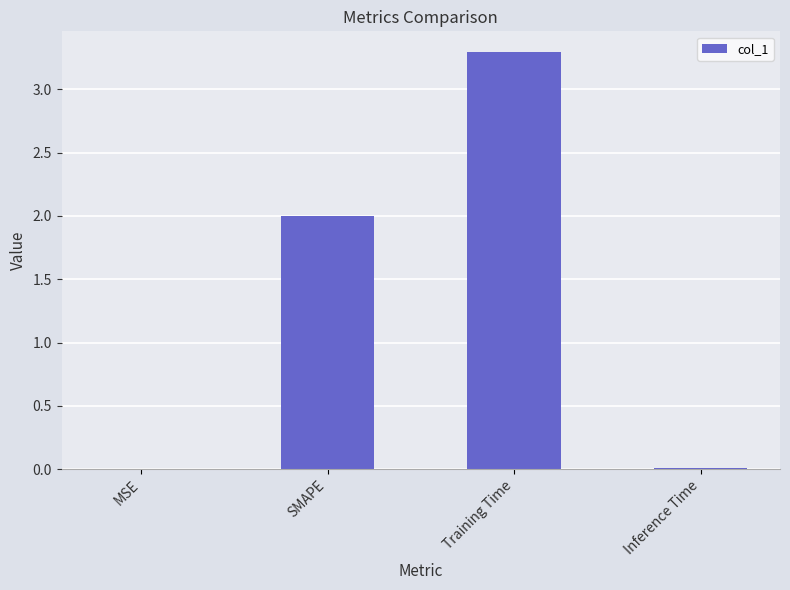

How many categories are shown in the chart?

4